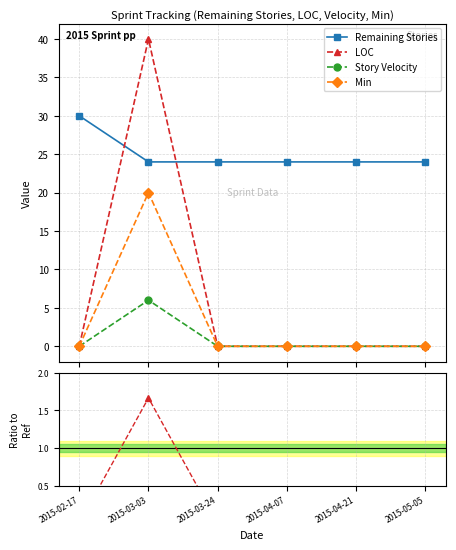

The value of LOC / Remaining Stories at 2015-05-05 is 0.5. True or false?

False